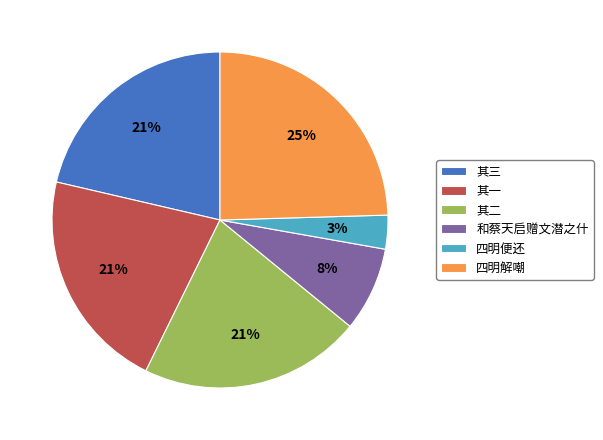

To the nearest percent, what percentage of the pie is 四明便还?

3%